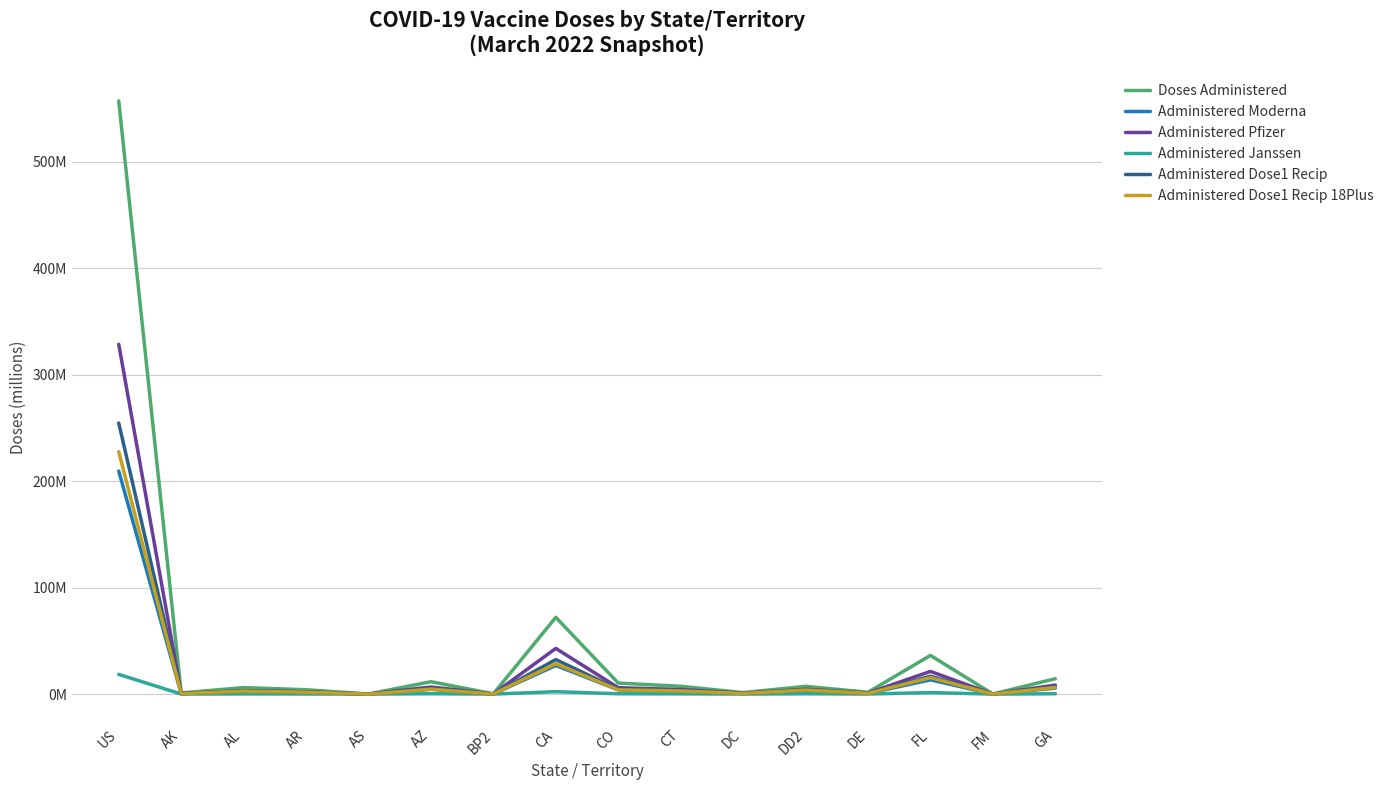

How many values in the Administered Pfizer series exceed 4?

8